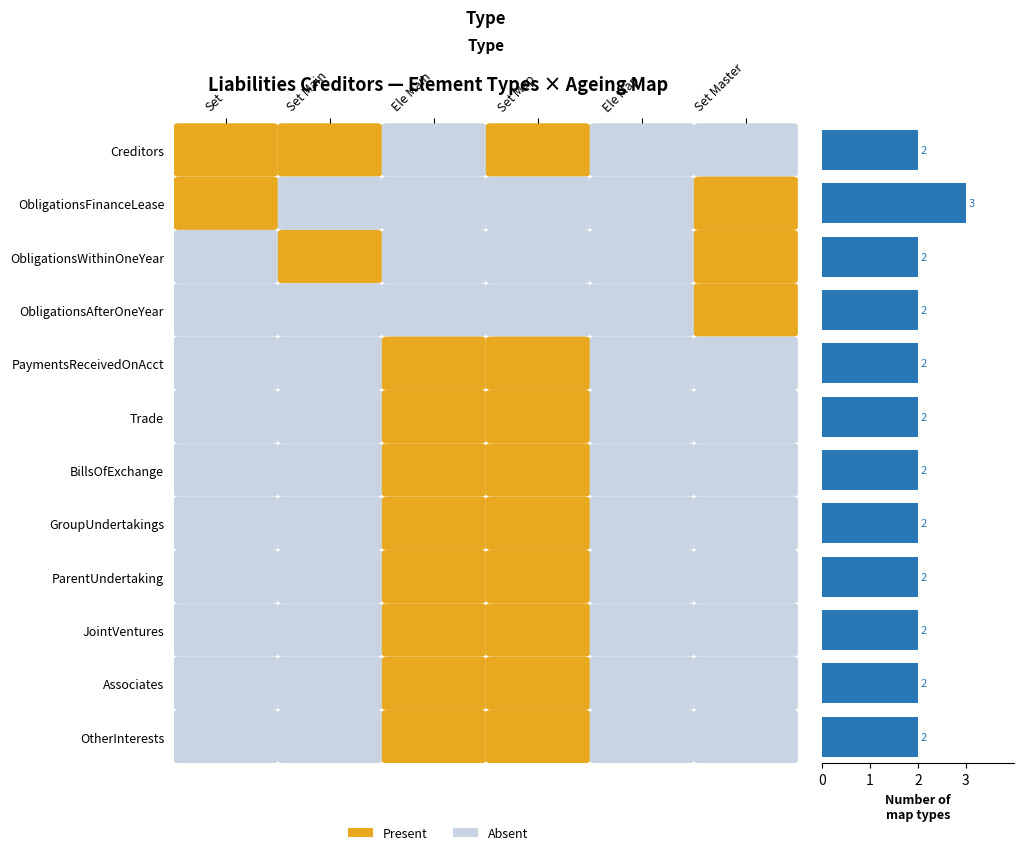

Count the values in the range 2 to 3.

12